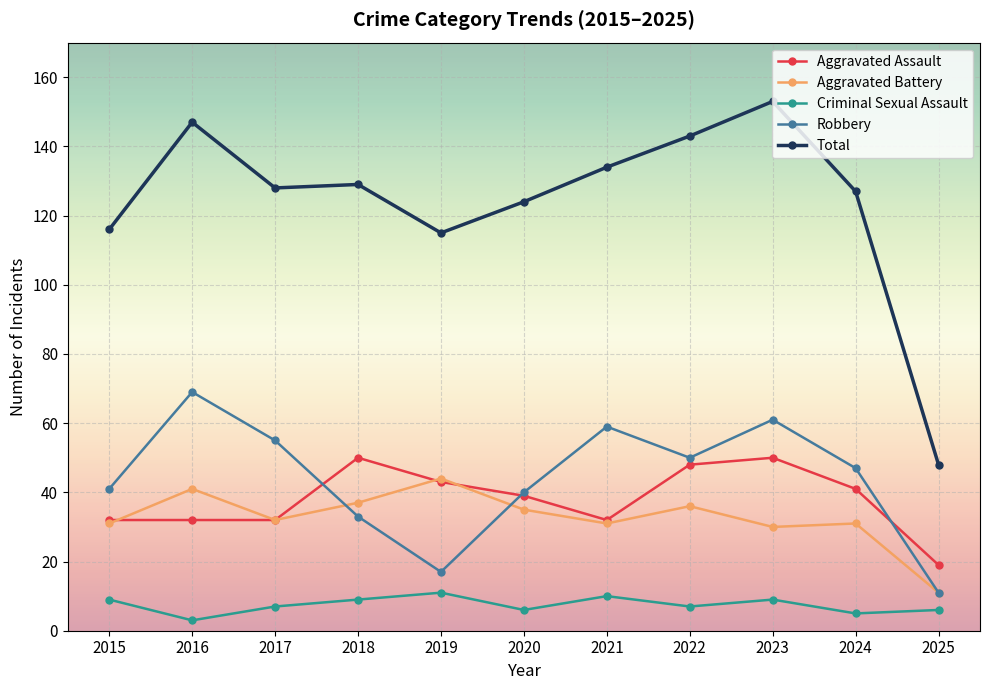

What is the difference between the highest and lowest values at 2019?

104